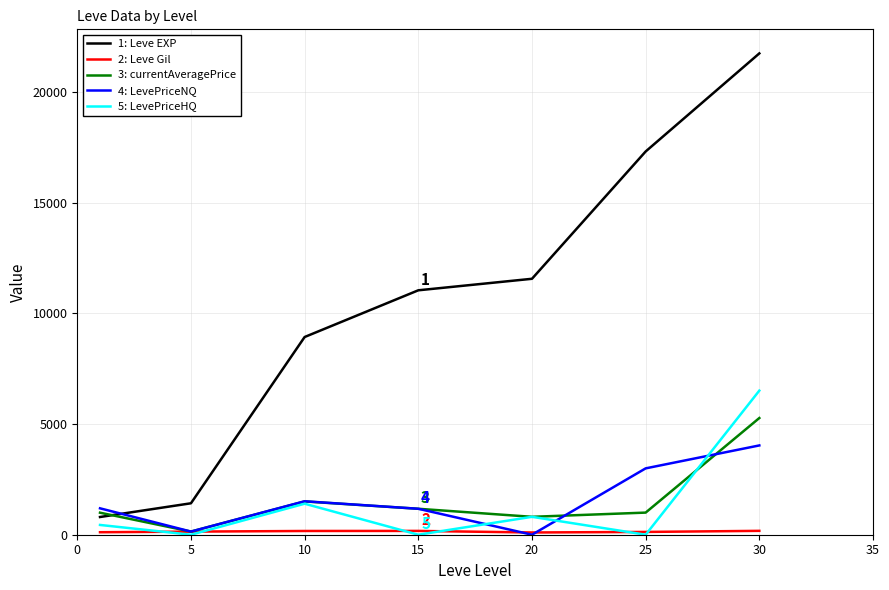

Which series has the largest range (max minus min)?

1: Leve EXP